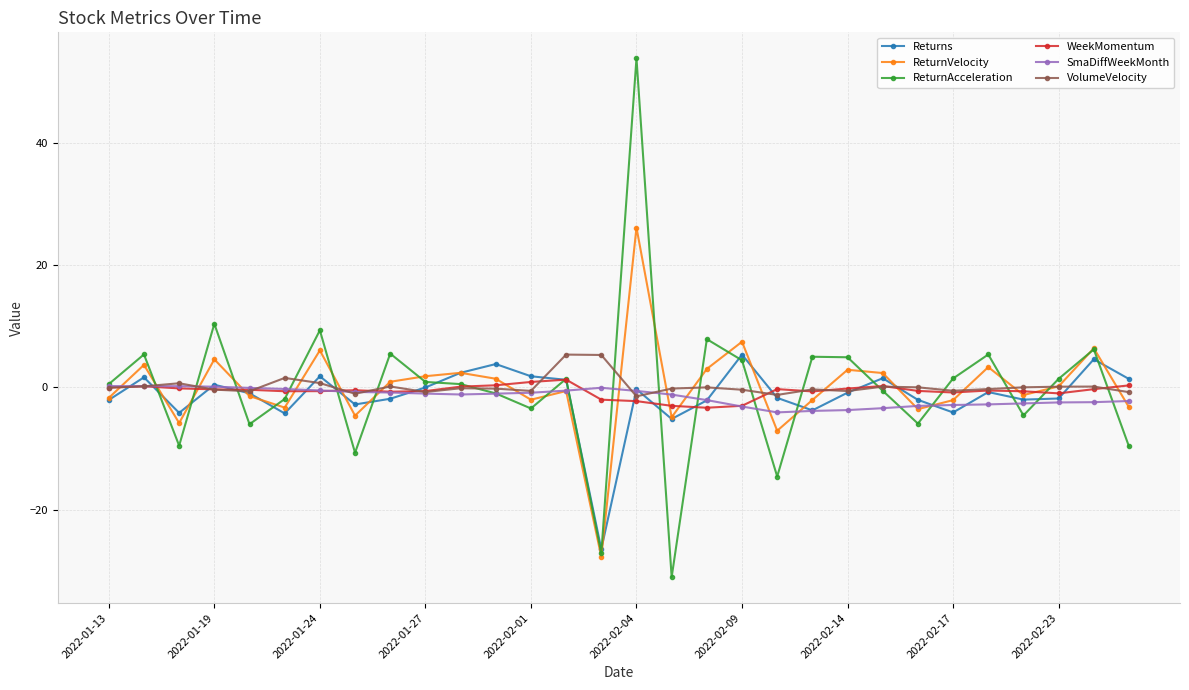

What is the minimum value shown in the chart?

-31.0